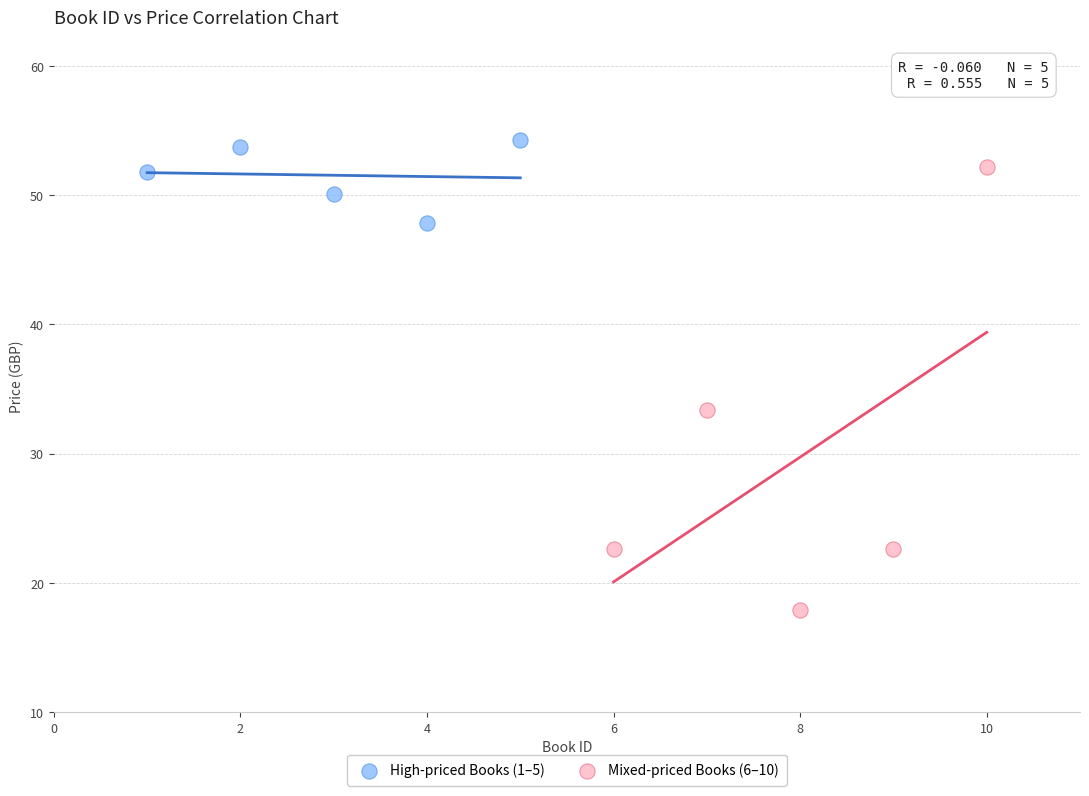

Which series has the widest spread of Y values?

Mixed-priced Books (6–10)